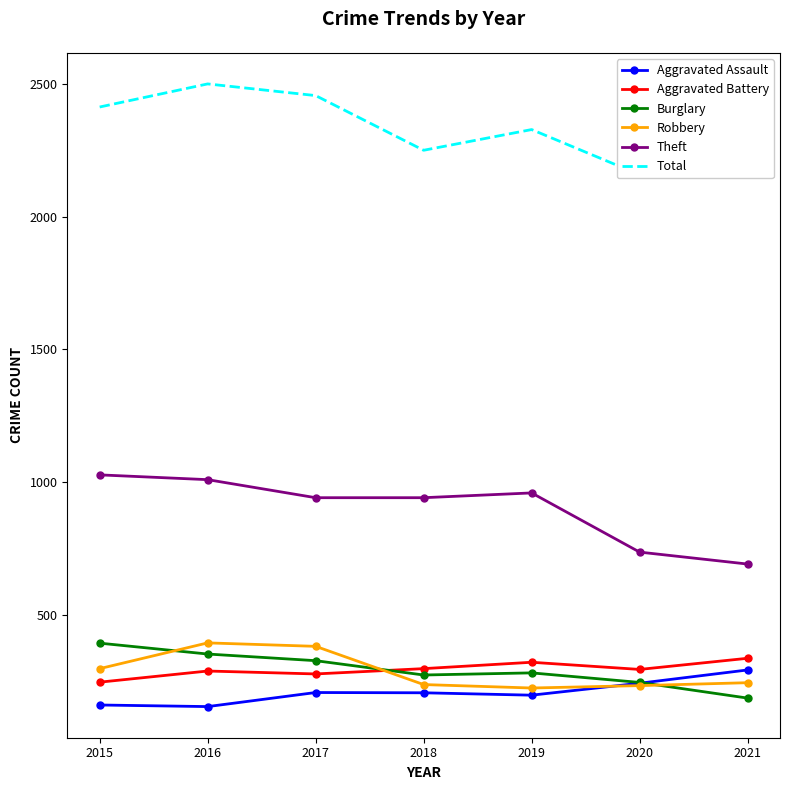

Is the value of Burglary at 2017 greater than the value of Theft at 2019?

No